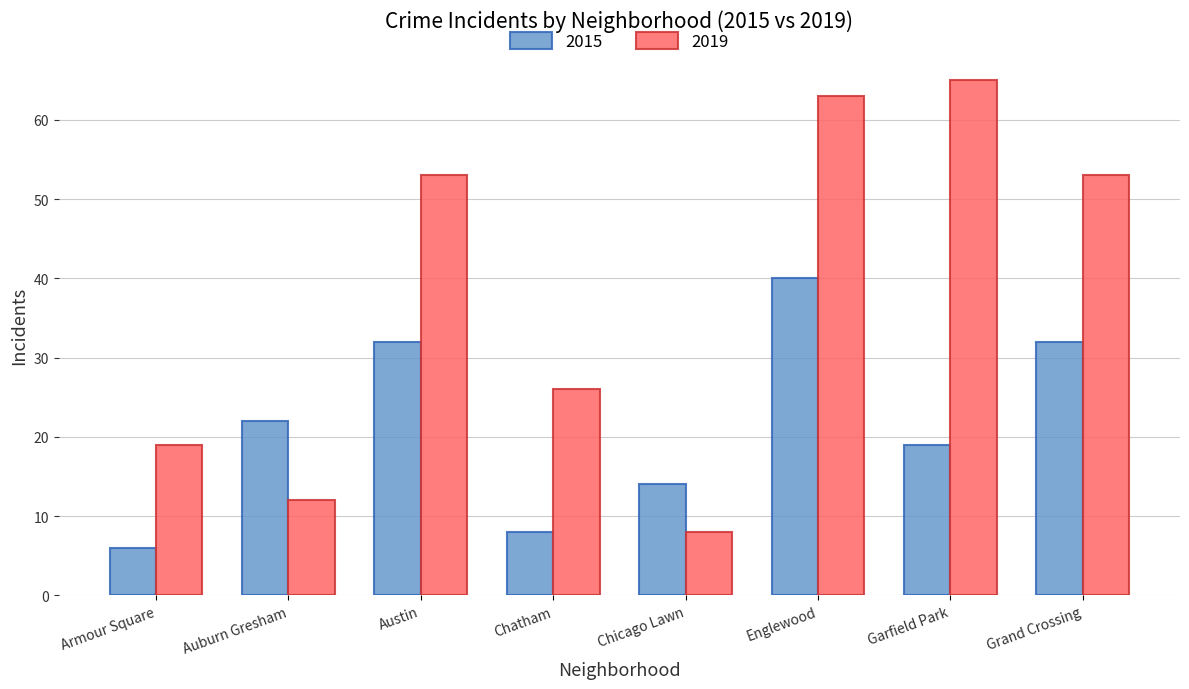

What is the approximate value of 2015 at Chicago Lawn?

14